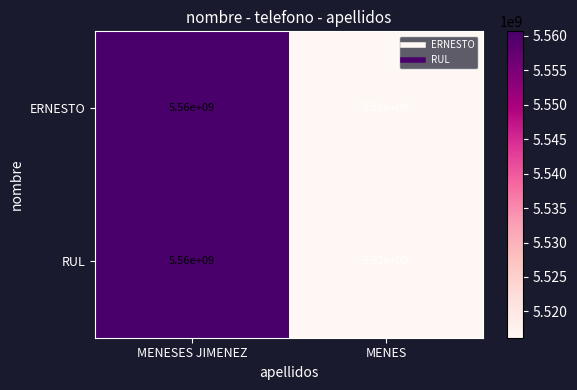

Rank the categories by RUL value from highest to lowest.

MENESES JIMENEZ, MENES